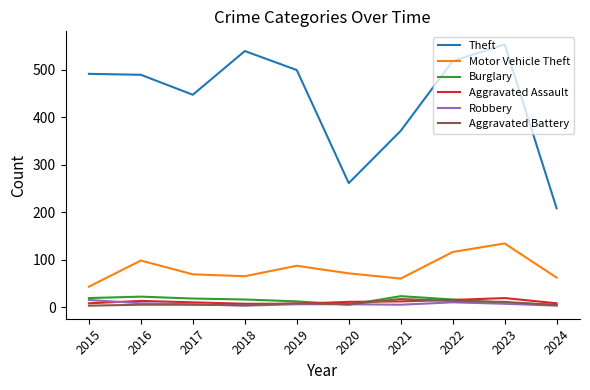

At which category is the sum across all series the highest?

2023